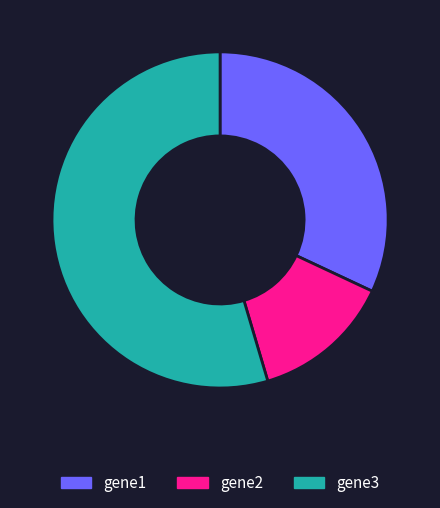

The gene1 slice represents 46% of the pie. True or false?

False